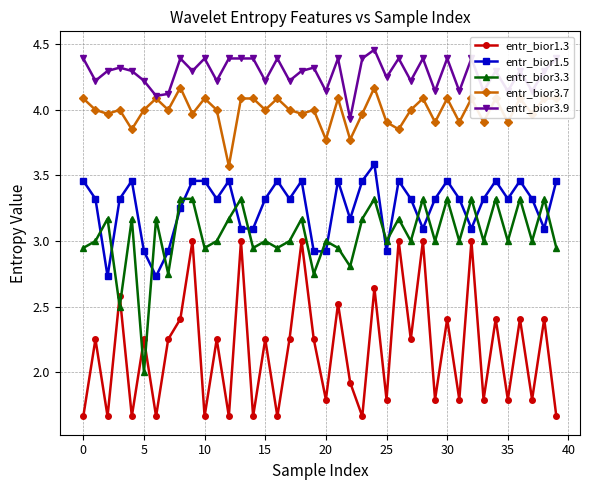

Which series has the largest total across all categories?

entr_bior3.9